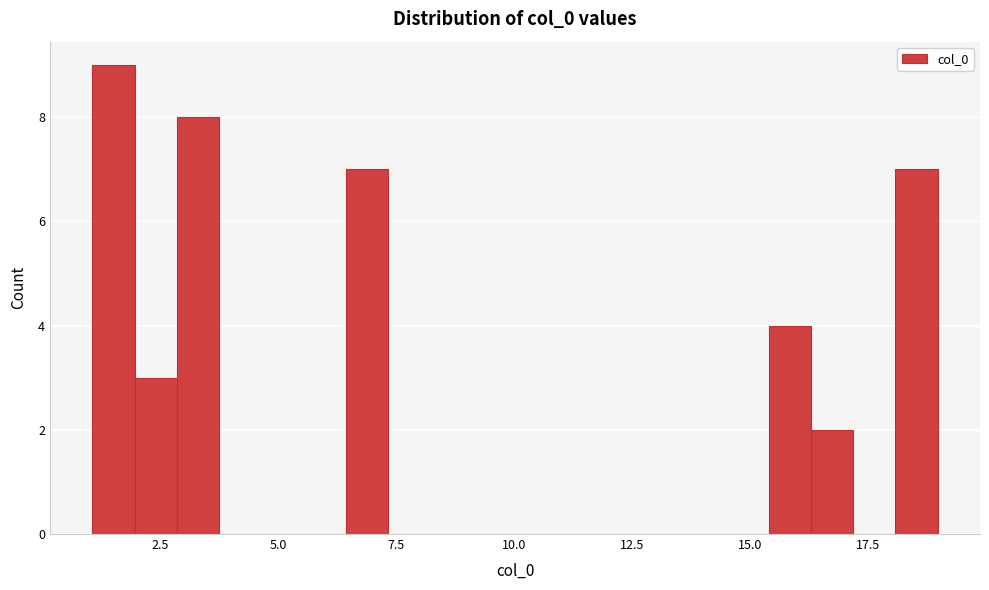

Read against the x-axis, roughly where is the centre of the tallest bar?

1.5